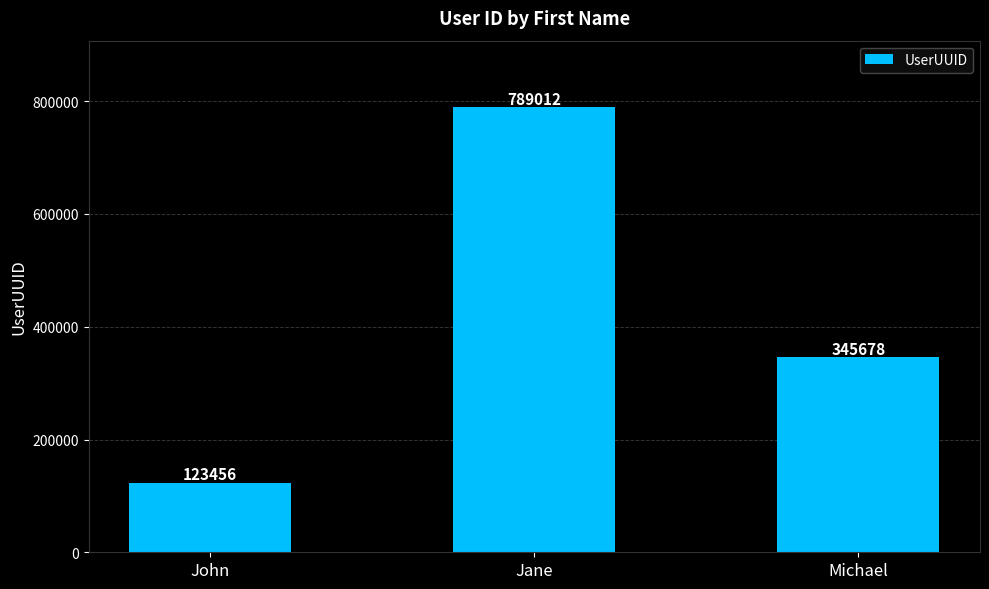

What is the value of the 3rd bar from the left?

345678